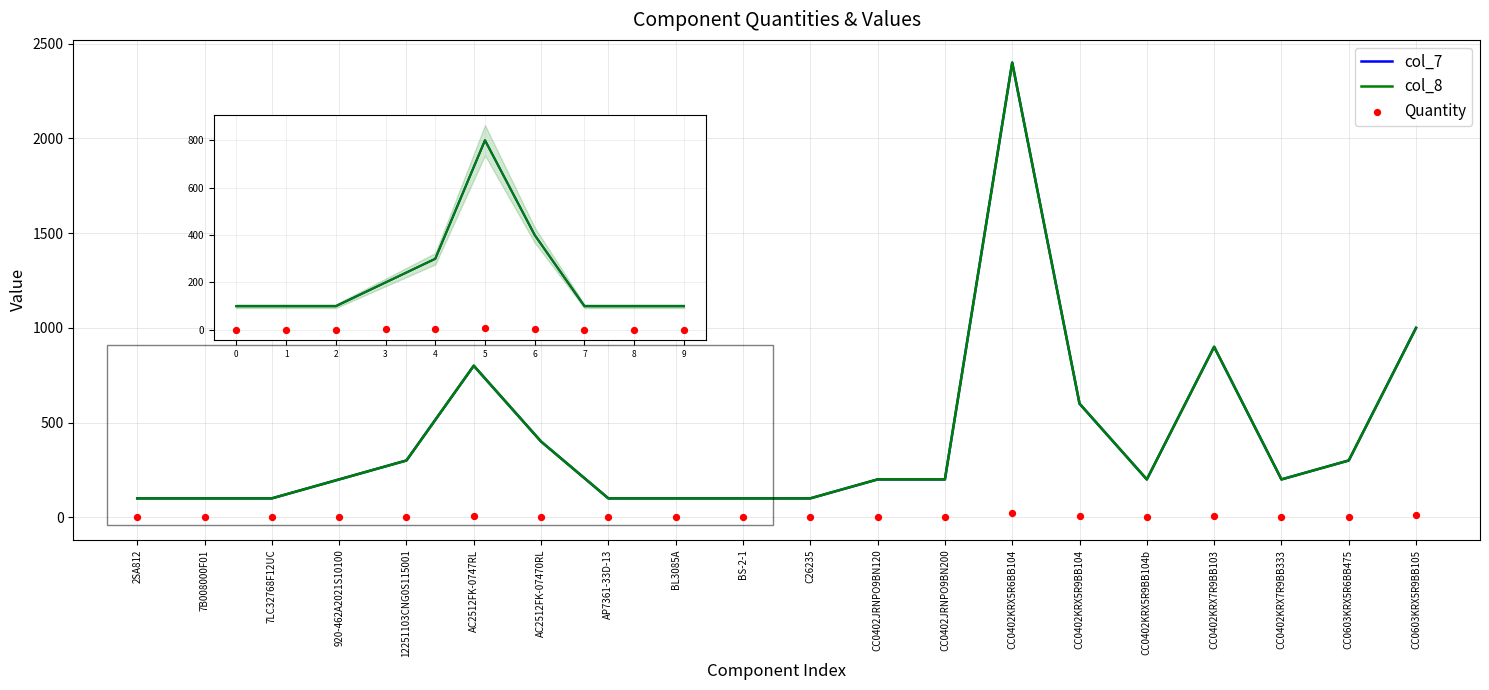

What is the total value across all series at C26235?

201